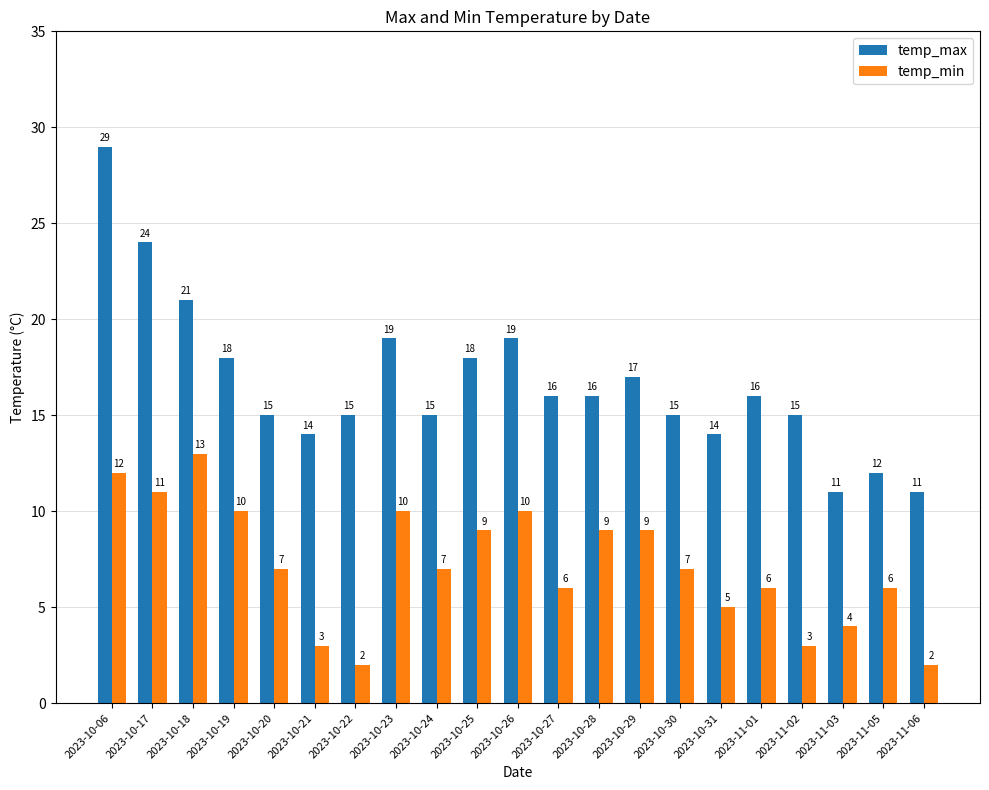

Reading left to right, what are all the values shown in this chart?

temp_max: 29	24	21	18	15	14	15	19	15	18	19	16	16	17	15	14	16	15	11	12	11
temp_min: 12	11	13	10	7	3	2	10	7	9	10	6	9	9	7	5	6	3	4	6	2